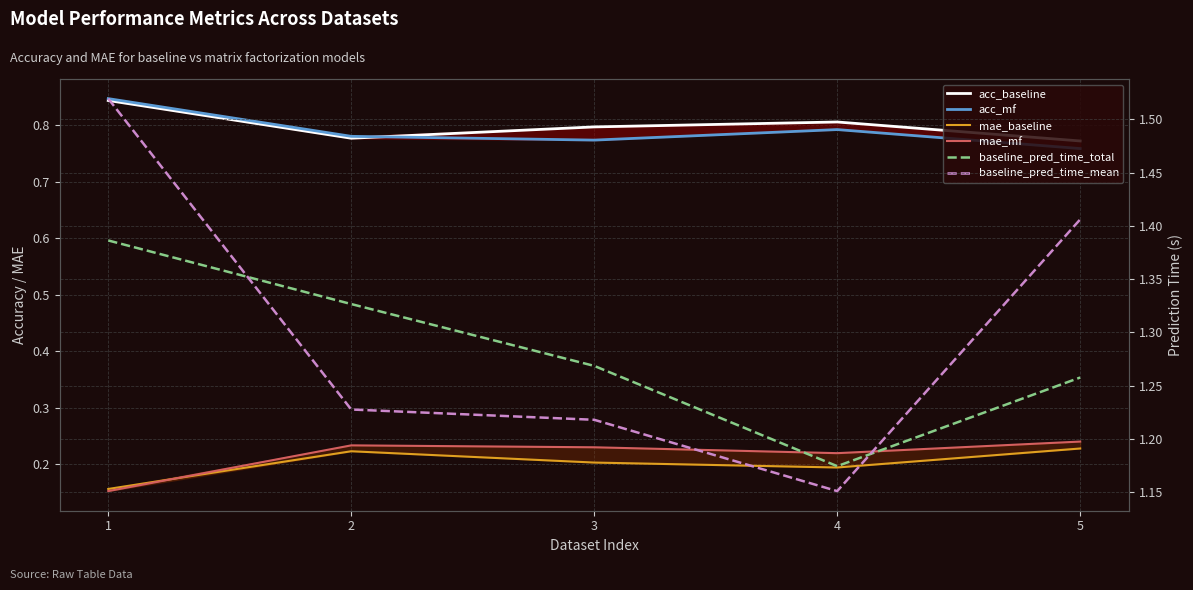

At how many categories does at least one series exceed 0?

5